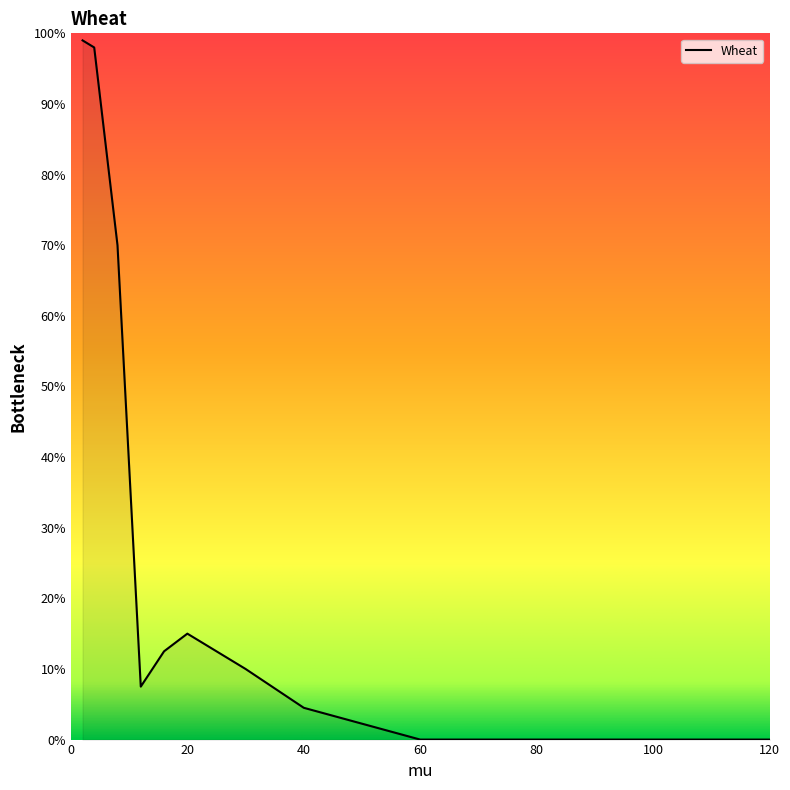

Reading left to right, transcribe all the data shown in this chart.

99.0	98.0	70.0	7.5	12.5	15.0	10.0	4.5	0.0	0.0	0.0	0.0	0.0